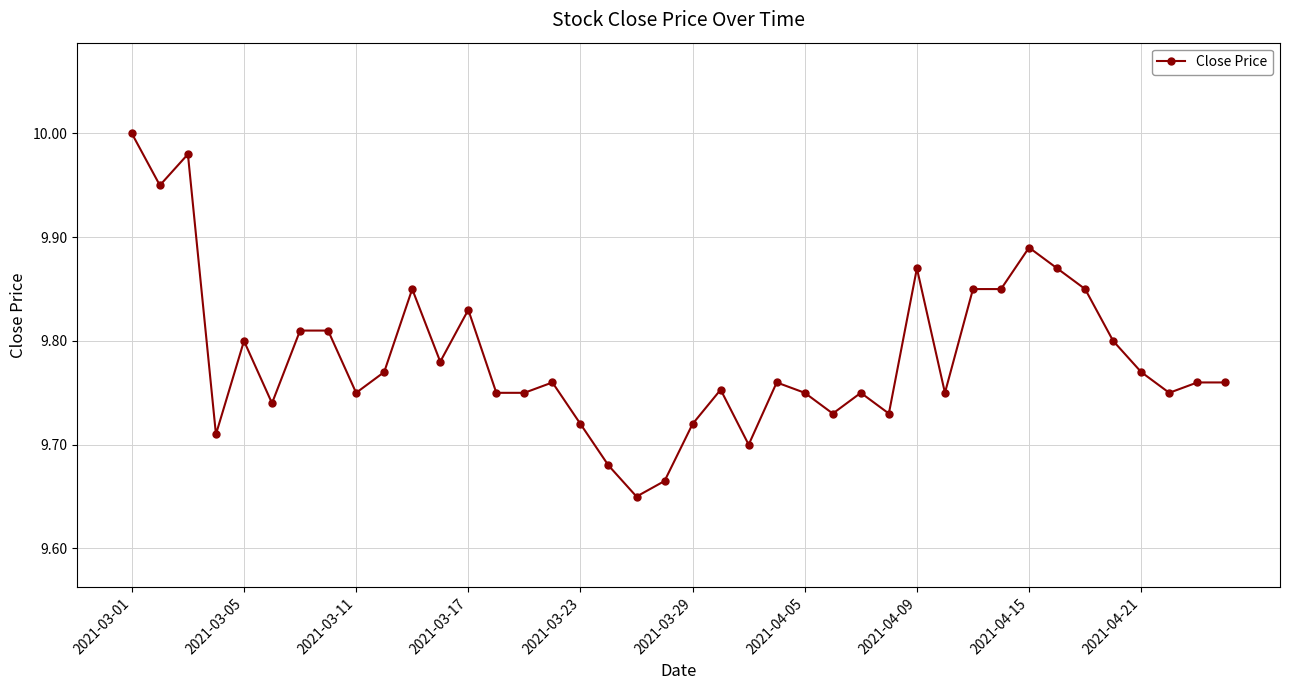

What is the sum of all values?

391.4